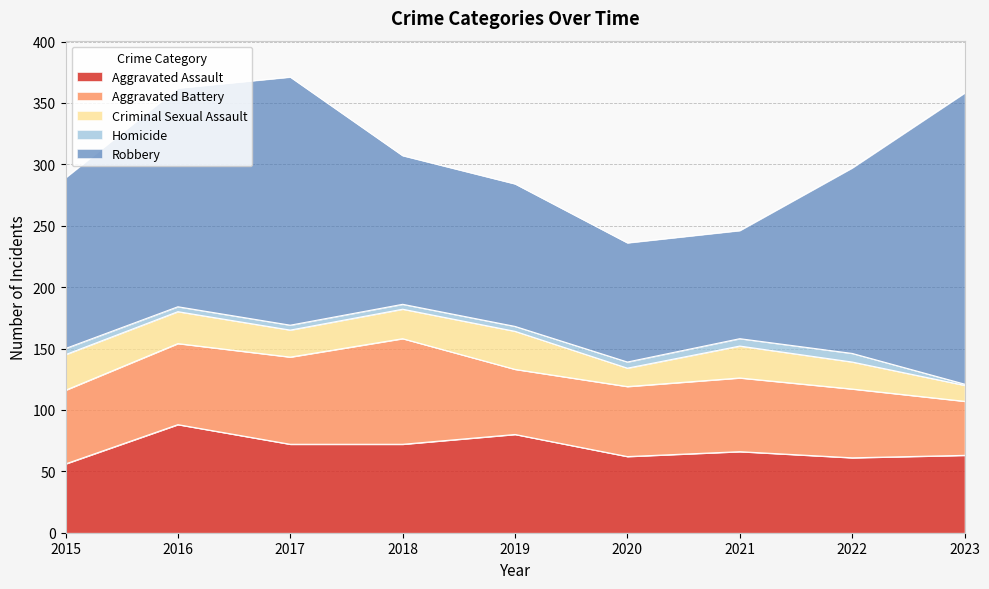

How many series are shown in this chart?

5